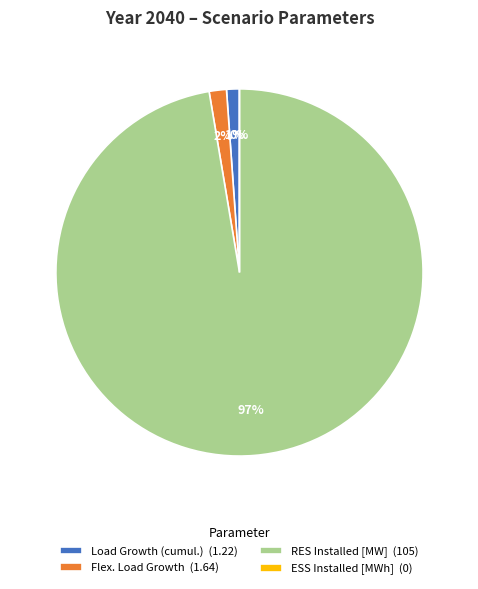

Which category has the biggest portion of the pie?

RES Installed [MW]